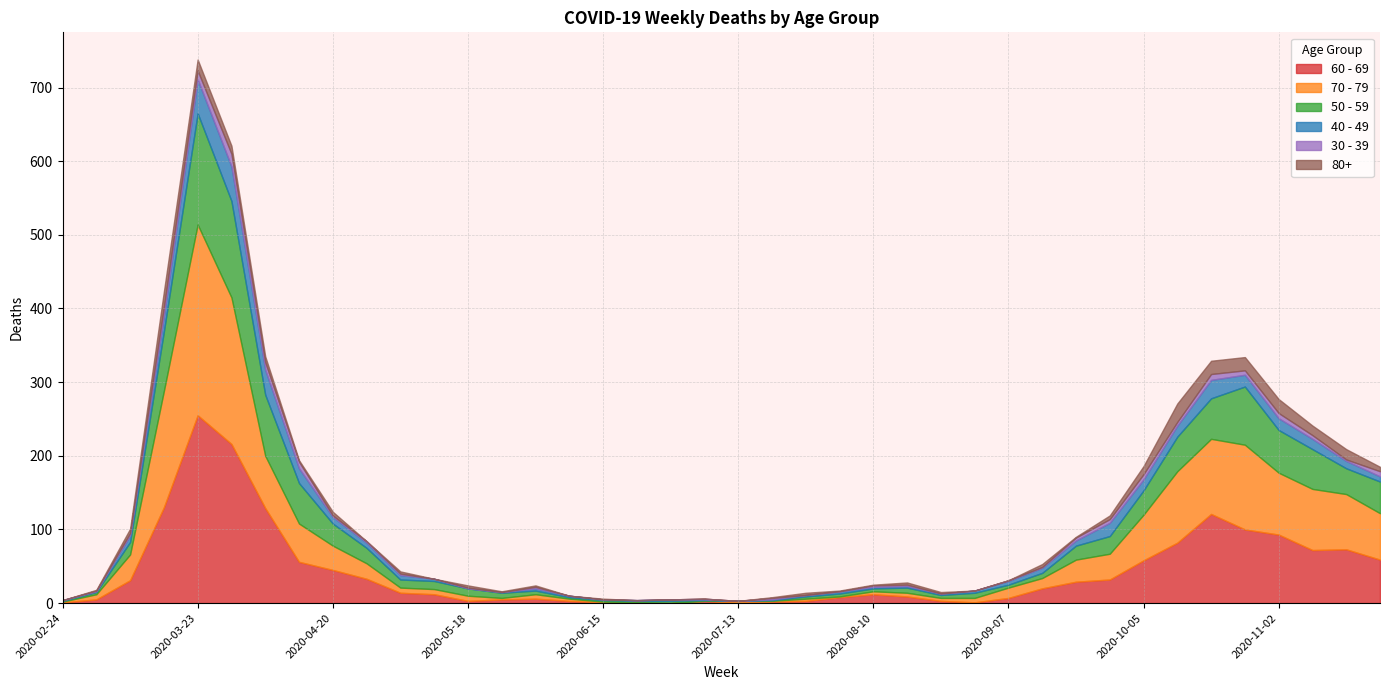

What is the difference between the maximum and minimum values in the 80+ series?

25